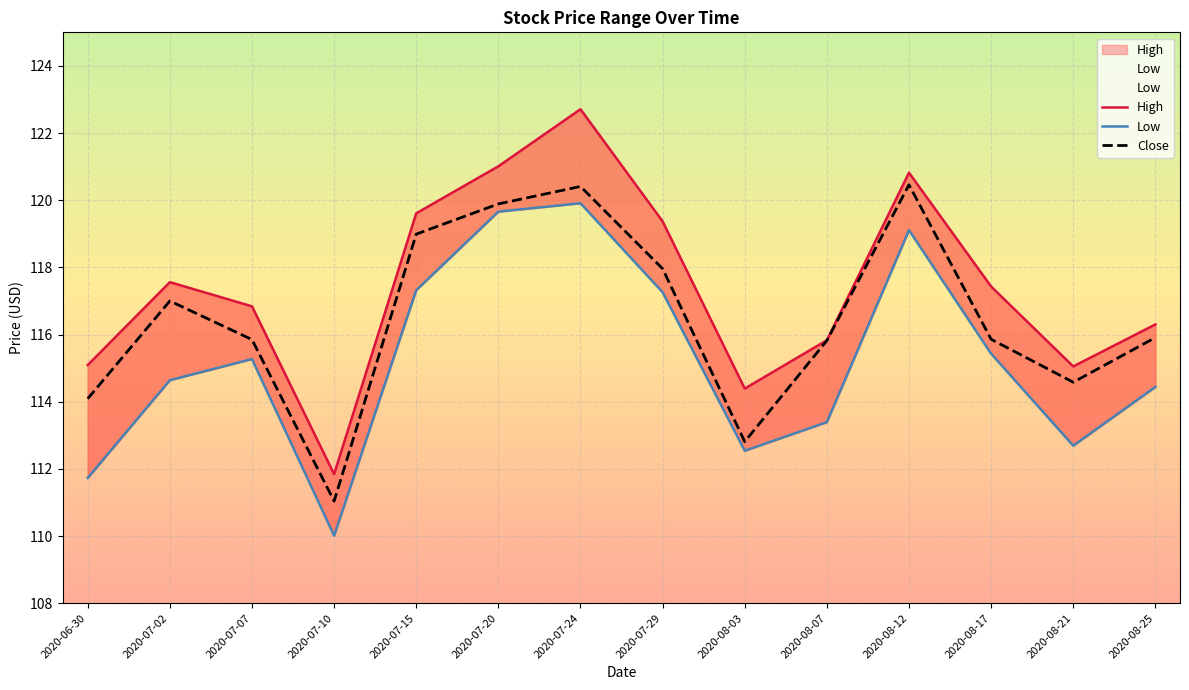

True or false: High and Close cross at least once.

False